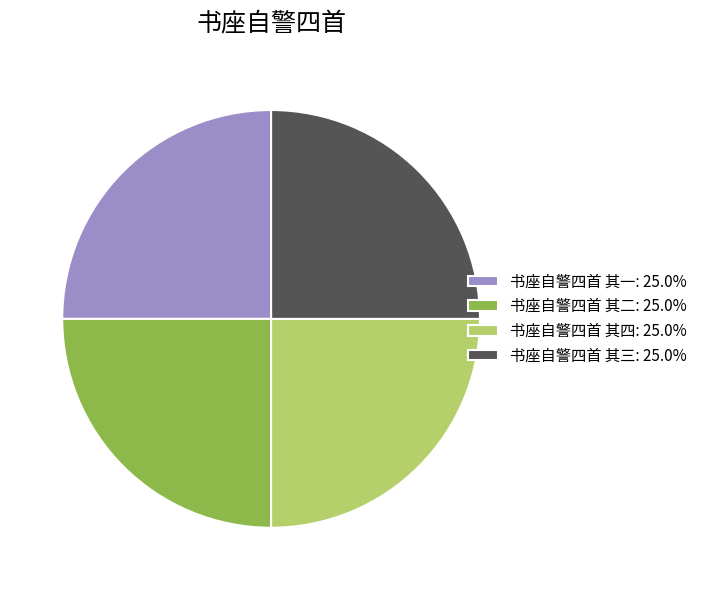

Approximately how many times larger is the value at 书座自警四首 其二: 25.0% compared to 书座自警四首 其四: 25.0%?

1.0